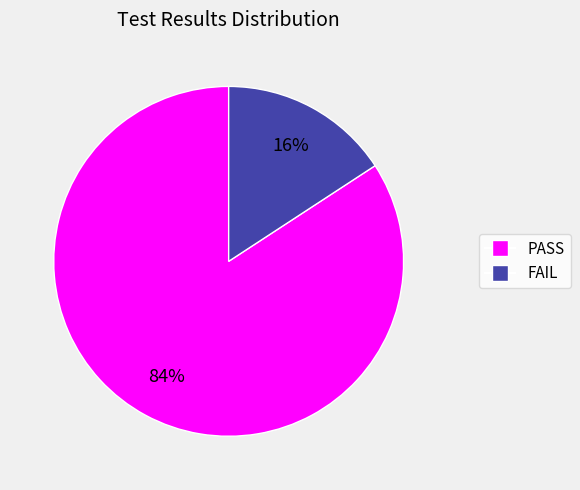

True or false: PASS accounts for 84% of the total.

True